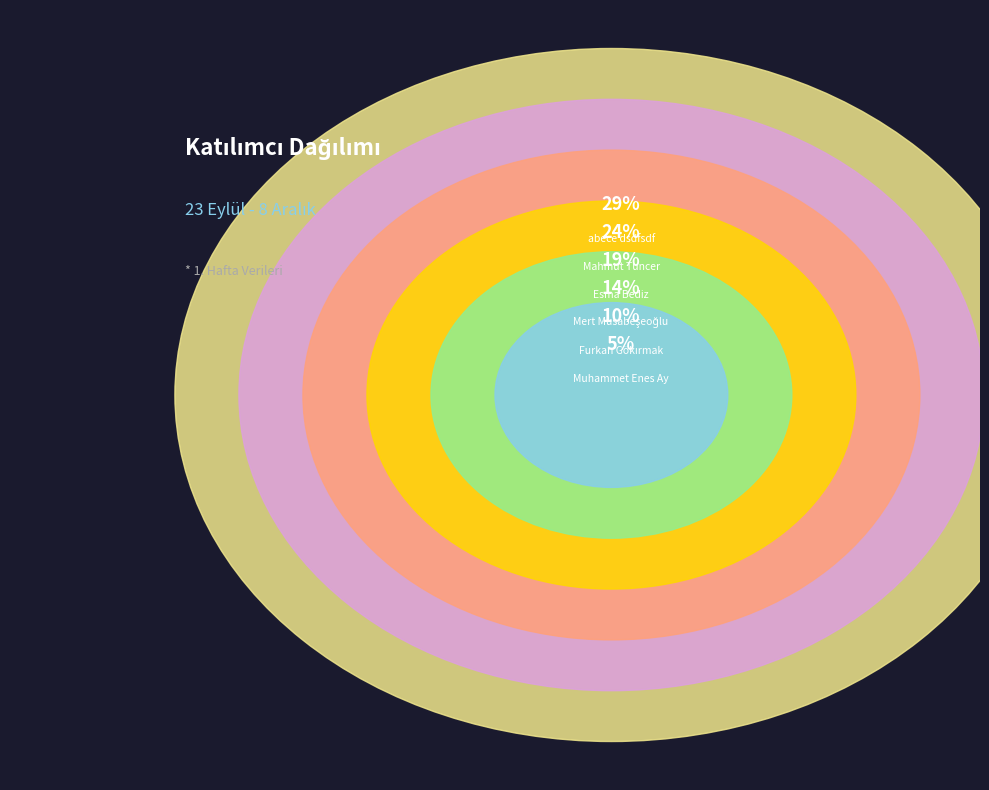

Approximately how many times larger is the value at Mahmut Tuncer compared to Mert Musabeşeoğlu?

1.7